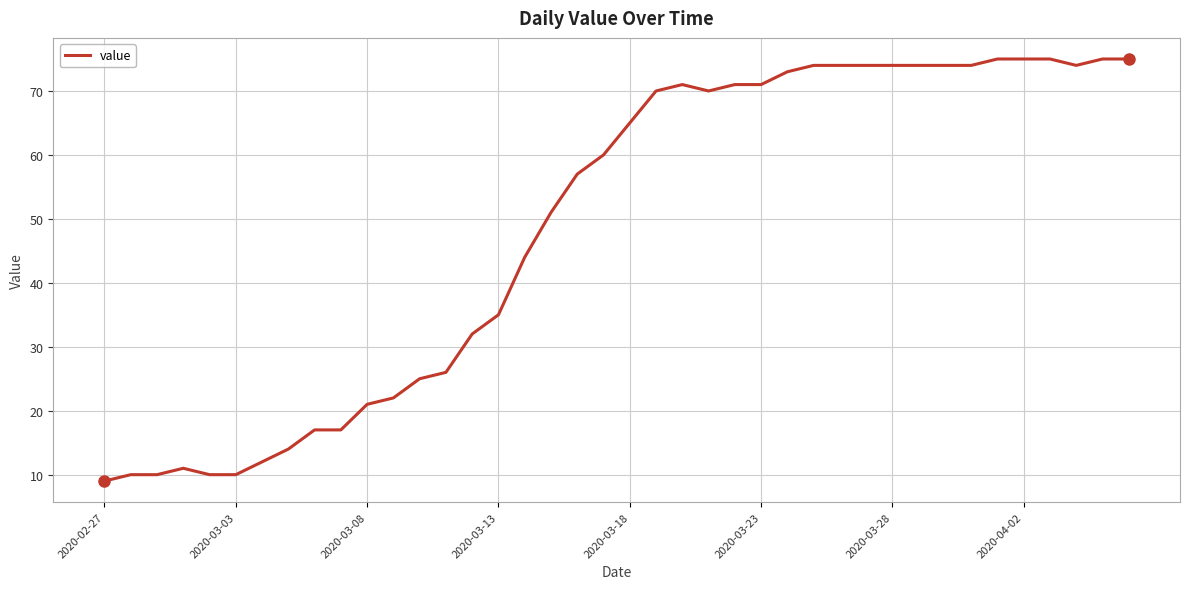

What is the maximum value shown in the chart?

75